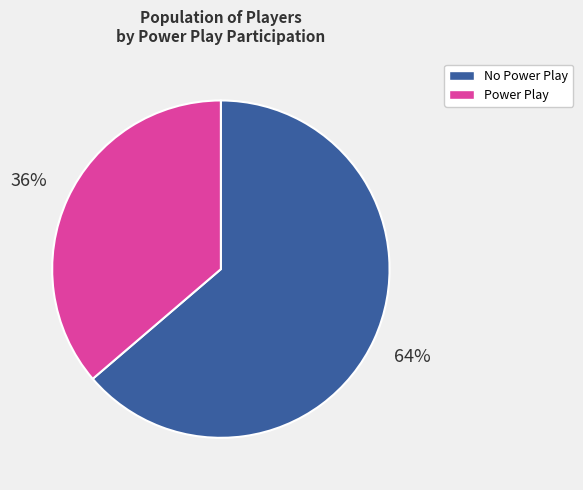

Is the sum of No Power Play and Power Play greater than half?

Yes